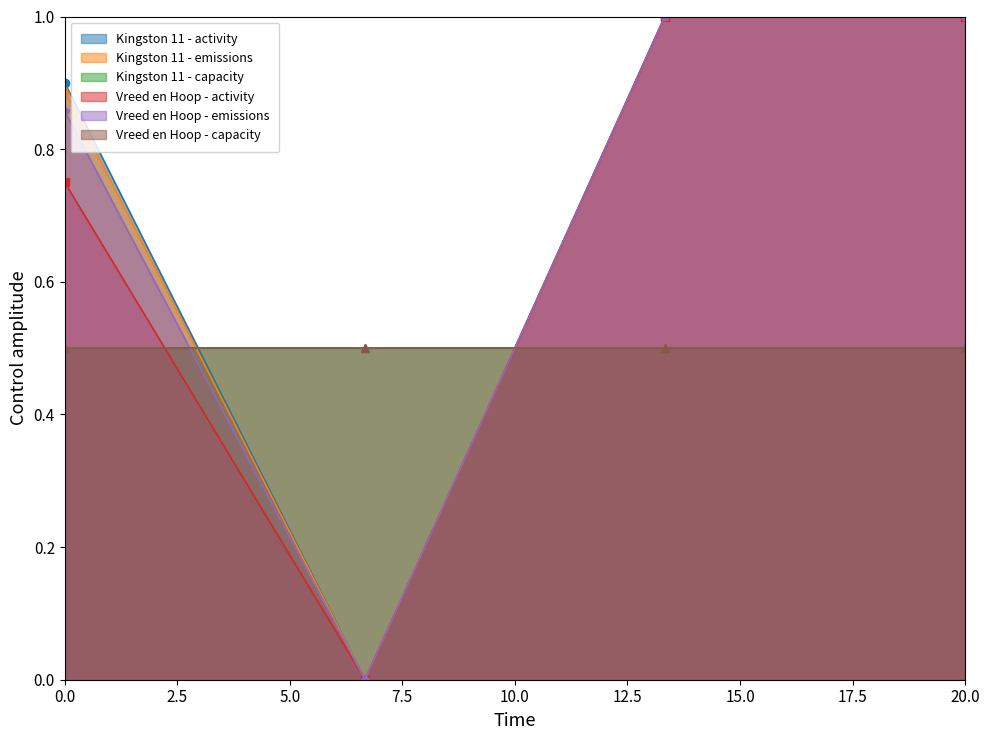

Does the chart display data point markers on the line(s)?

Yes